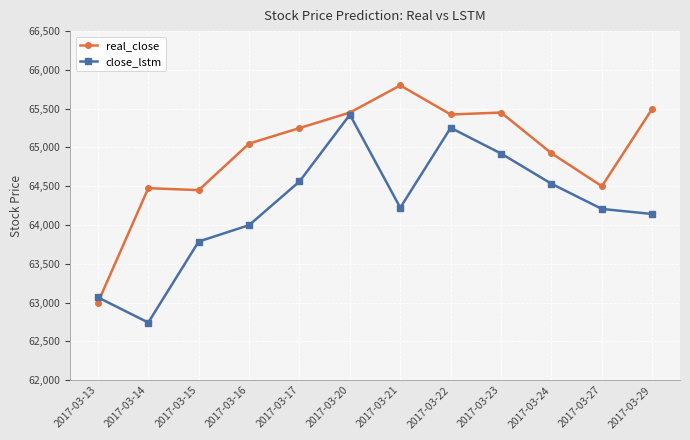

Which series ends up on top after the final intersection of real_close and close_lstm?

real_close